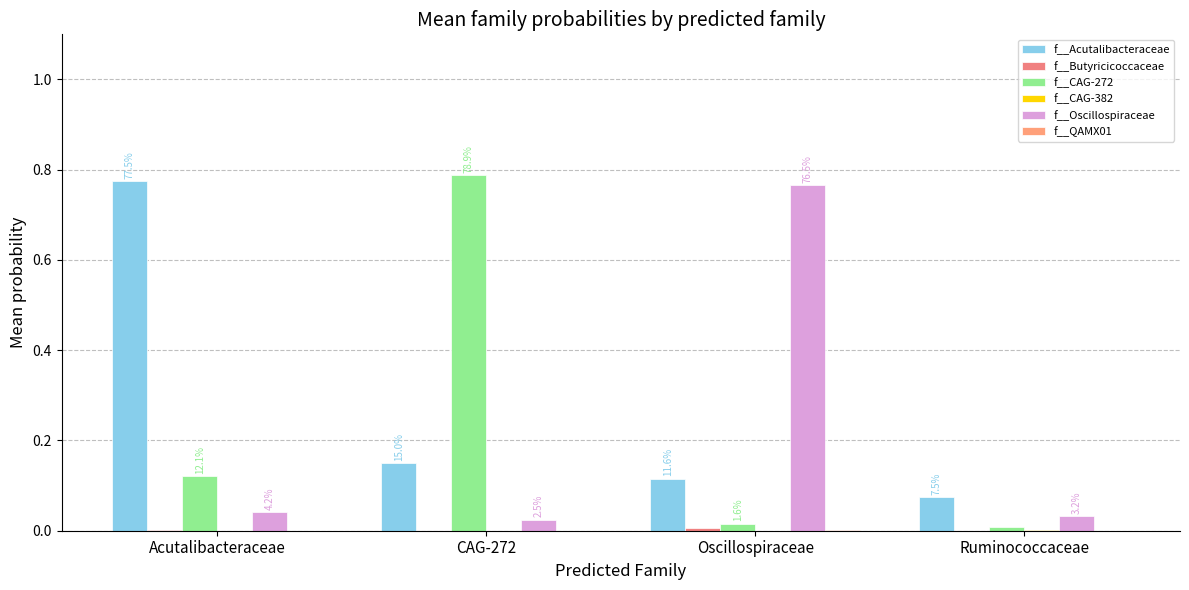

Count the number of categories in the chart.

4